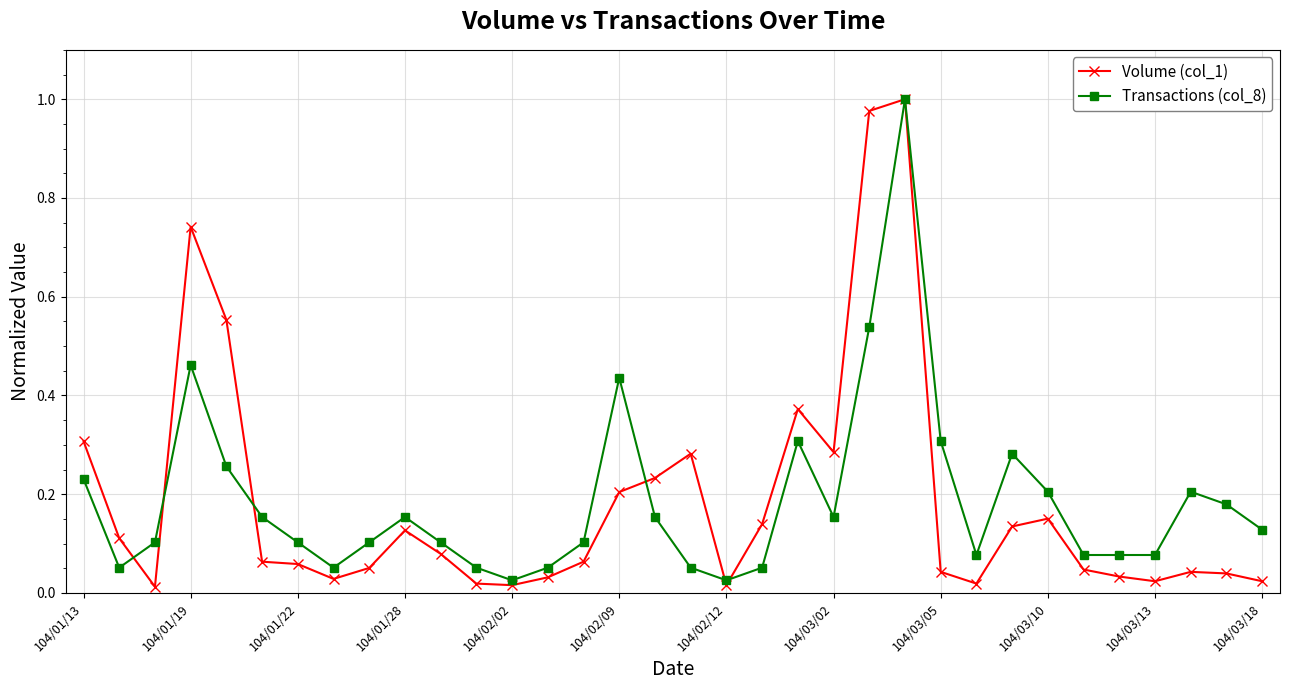

Which series has the largest range (max minus min)?

Volume (col_1)